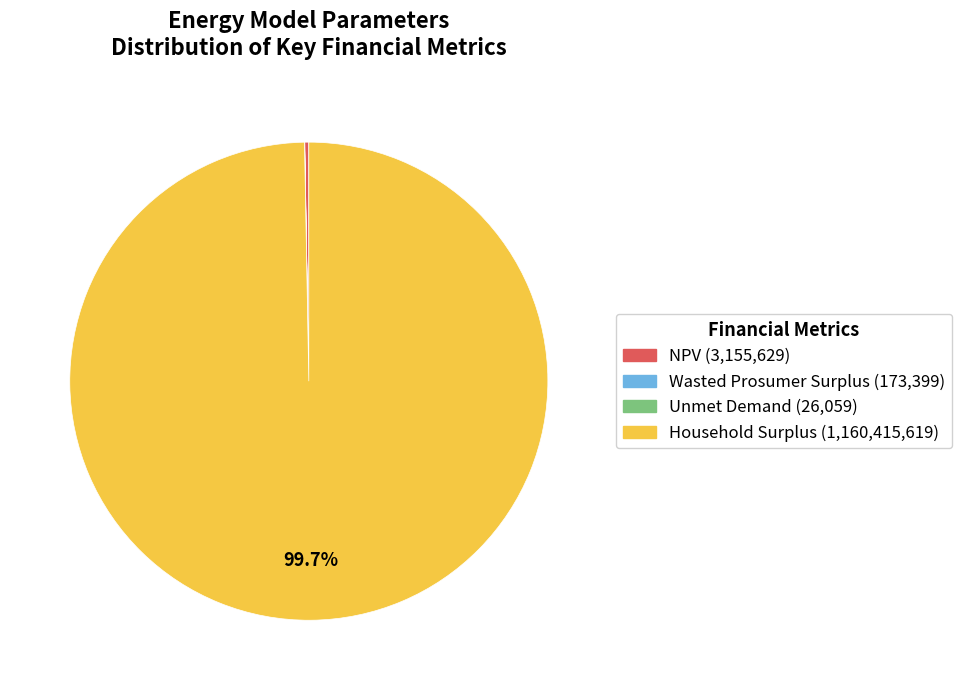

Which category has the biggest portion of the pie?

Household Surplus